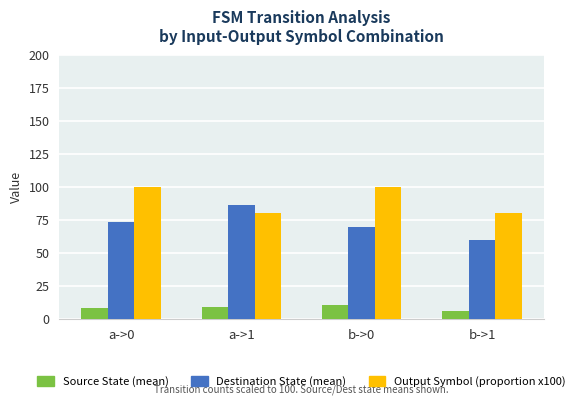

What is the lowest value of the Destination State (mean) series?

60.1